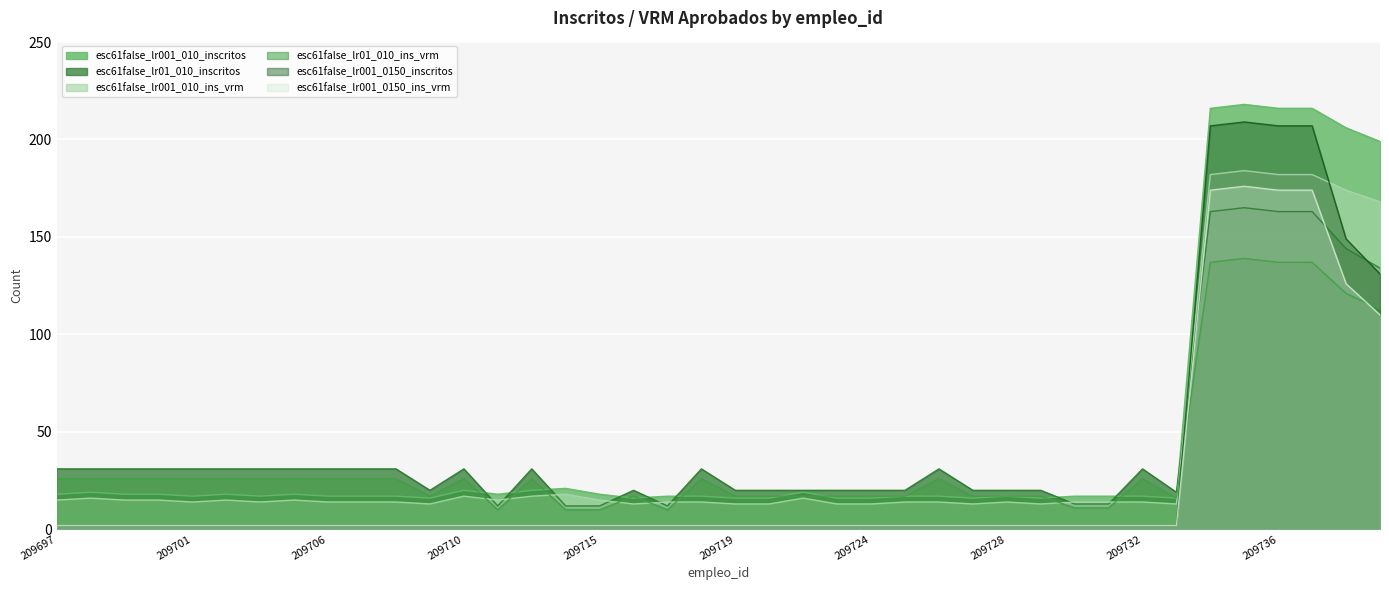

Reading left to right, extract all data points from this chart.

esc61false_lr01_010_inscritos: 31	31	31	31	31	31	31	31	31	31	31	20	31	12	31	12	12	20	12	31	20	20	20	20	20	20	31	20	20	20	13	13	31	19	163	165	163	163	144	134
esc61false_lr01_010_ins_vrm: 26	26	26	26	26	26	26	26	26	26	26	17	26	10	26	10	10	17	10	26	17	17	17	17	17	17	26	17	17	17	11	11	26	16	137	139	137	137	121	113
esc61false_lr001_010_inscritos: 18	19	18	18	17	18	17	18	17	17	17	16	20	18	20	21	18	16	17	17	16	16	19	16	16	17	17	16	17	16	17	17	17	16	216	218	216	216	206	199
esc61false_lr001_010_ins_vrm: 15	16	15	15	14	15	14	15	14	14	14	13	17	15	17	18	15	13	14	14	13	13	16	13	13	14	14	13	14	13	14	14	14	13	182	184	182	182	174	168
esc61false_lr001_0150_inscritos: 2	2	2	2	2	2	2	2	2	2	2	2	2	2	2	2	2	2	2	2	2	2	2	2	2	2	2	2	2	2	2	2	2	2	207	209	207	207	149	131
esc61false_lr001_0150_ins_vrm: 2	2	2	2	2	2	2	2	2	2	2	2	2	2	2	2	2	2	2	2	2	2	2	2	2	2	2	2	2	2	2	2	2	2	174	176	174	174	126	110